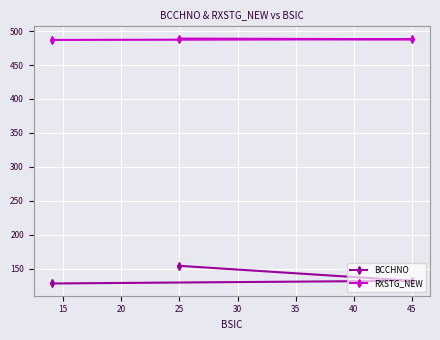

The RXSTG_NEW series shows 289 at 25. True or false?

False